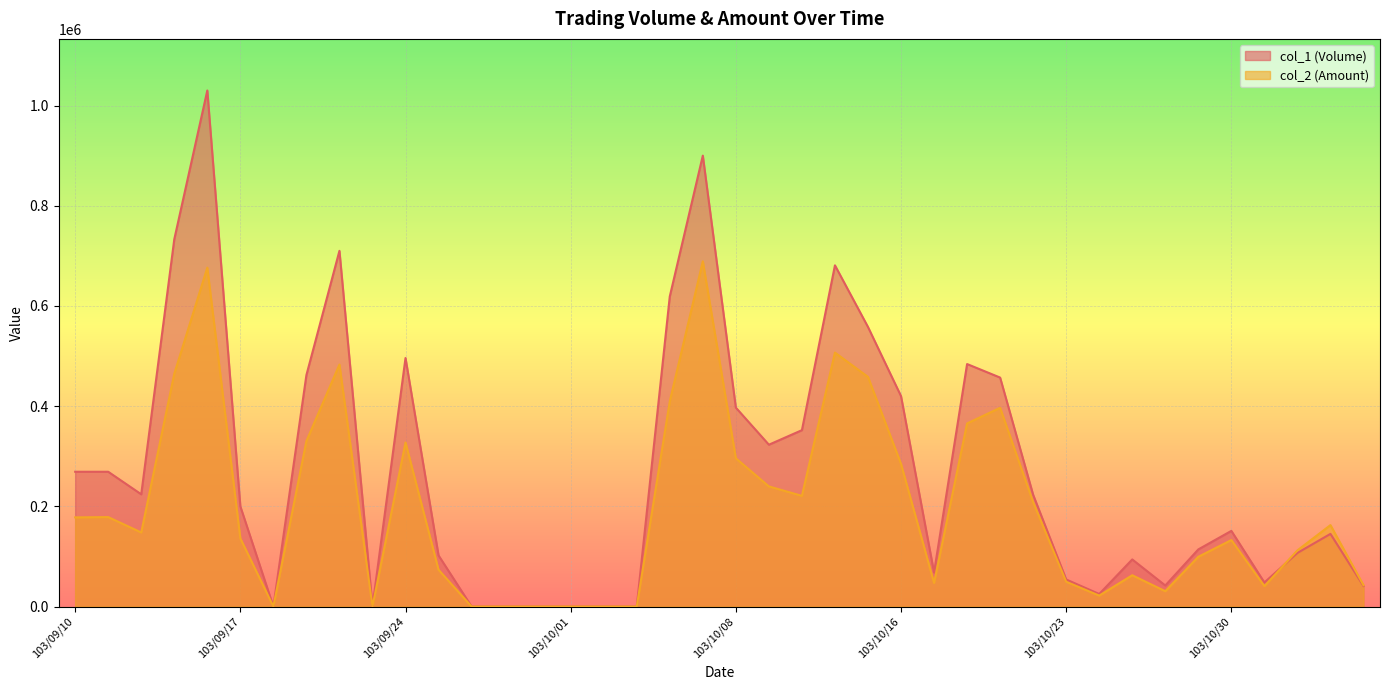

Reading left to right, extract all data points from this chart.

col_1 (Volume): 269000	269000	224000	733000	1030000	200000	0	462000	710000	0	496000	102000	0	0	0	0	0	0	619000	900000	397000	323000	352000	681000	558000	420000	68000	484000	457000	223000	54000	25000	94000	42000	114000	151000	48000	107000	145000	41000
col_2 (Amount): 177940	178530	147840	464570	676400	136000	0	330260	483060	0	327430	73380	0	0	0	0	0	0	409600	689040	295910	239780	220920	506850	458370	284770	47120	365460	396670	208090	49430	21830	62440	30600	99320	132680	40740	112110	162520	42580